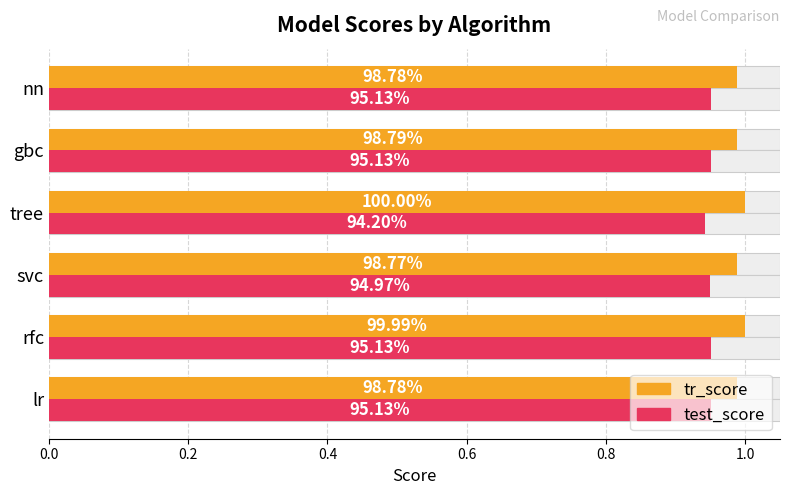

Which series has the largest range (max minus min)?

tr_score